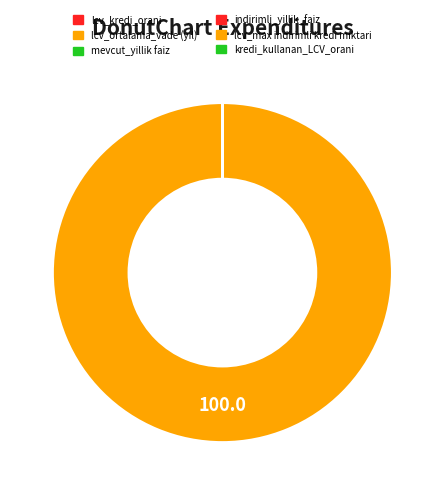

How many segments does this pie chart have?

6